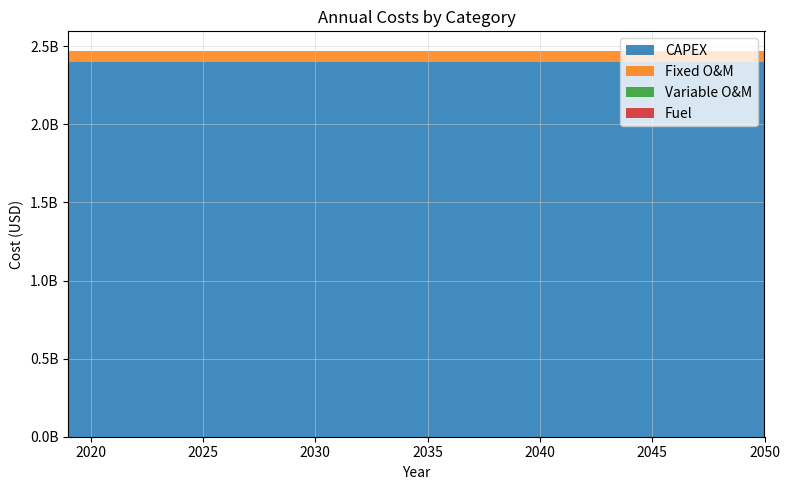

Reading right to left, what are all the values shown in this chart?

CAPEX: 2400000000	2400000000	2400000000	2400000000	2400000000	2400000000	2400000000	2400000000	2400000000	2400000000	2400000000	2400000000	2400000000	2400000000	2400000000	2400000000	2400000000	2400000000	2400000000	2400000000	2400000000	2400000000	2400000000	2400000000	2400000000	2400000000	2400000000	2400000000	2400000000	2400000000	2400000000	2400000000
Fixed O&M: 72000000	72000000	72000000	72000000	72000000	72000000	72000000	72000000	72000000	72000000	72000000	72000000	72000000	72000000	72000000	72000000	72000000	72000000	72000000	72000000	72000000	72000000	72000000	72000000	72000000	72000000	72000000	72000000	72000000	72000000	72000000	72000000
Variable O&M: 0	0	0	0	0	0	0	0	0	0	0	0	0	0	0	0	0	0	0	0	0	0	0	0	0	0	0	0	0	0	0	0
Fuel: 0	0	0	0	0	0	0	0	0	0	0	0	0	0	0	0	0	0	0	0	0	0	0	0	0	0	0	0	0	0	0	0